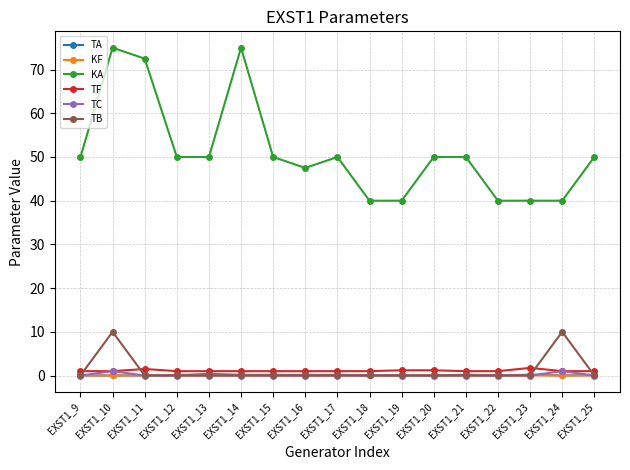

Where do TC and TA first cross each other?

EXST1_9 and EXST1_10